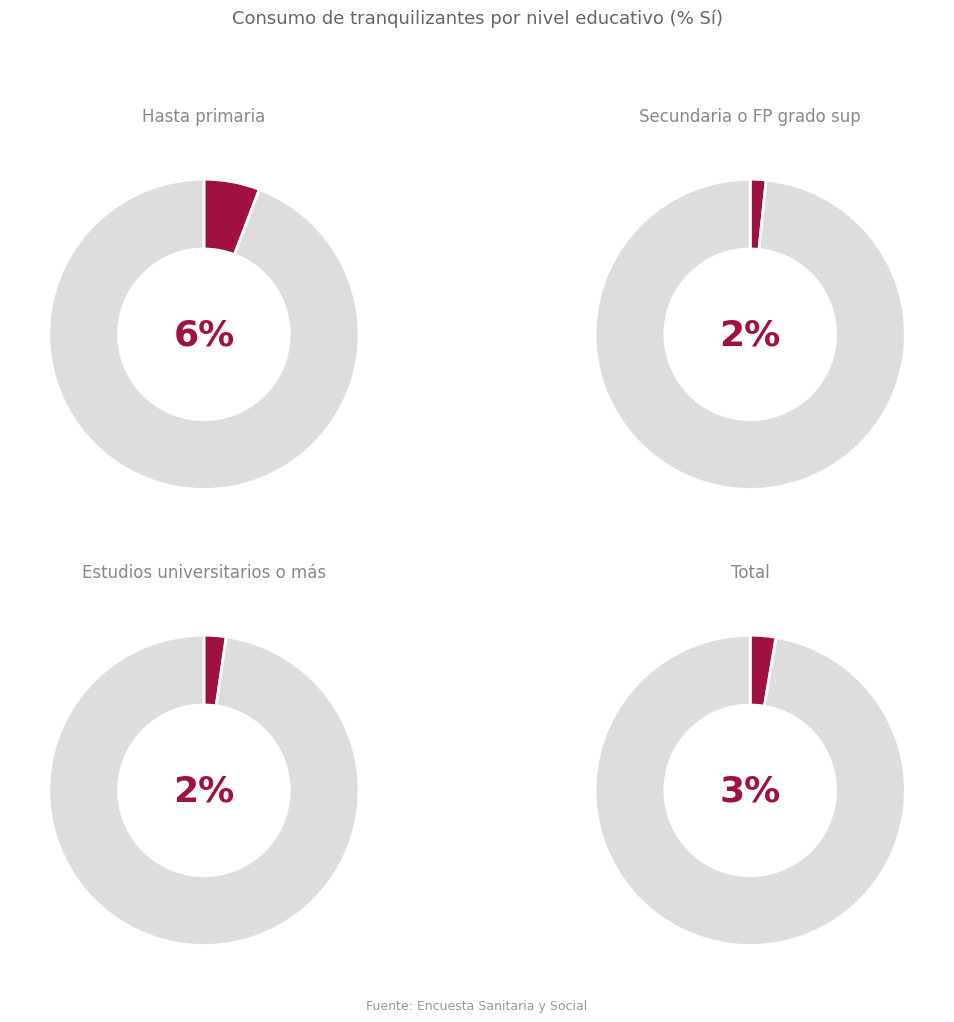

Rank the categories by Secundaria o FP grado sup value from highest to lowest.

No, Sí